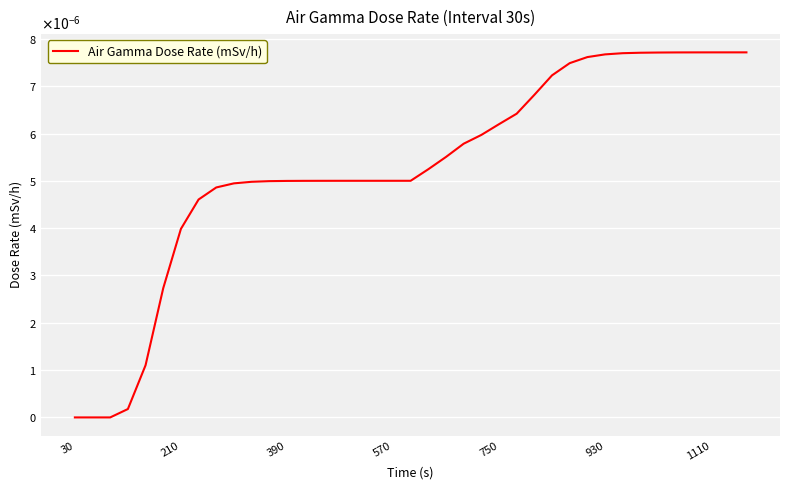

Does the chart display data point markers on the line(s)?

No